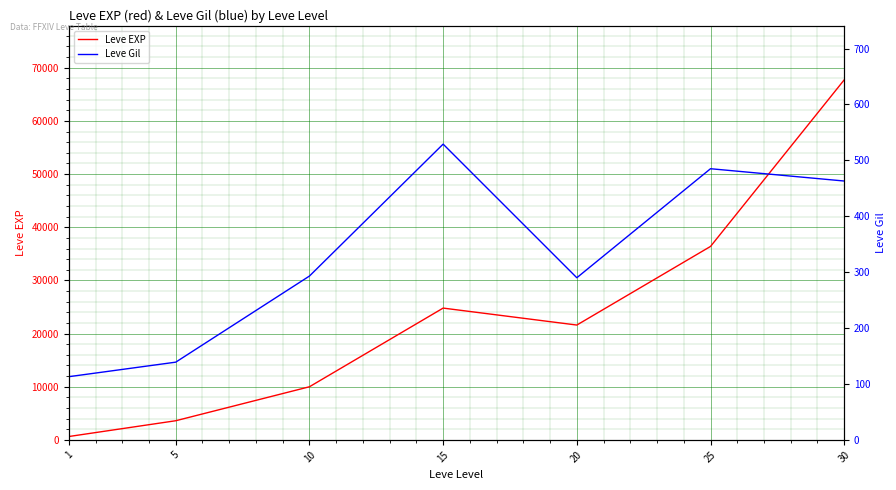

Between 25 and 30, which series saw the biggest shift?

Leve EXP